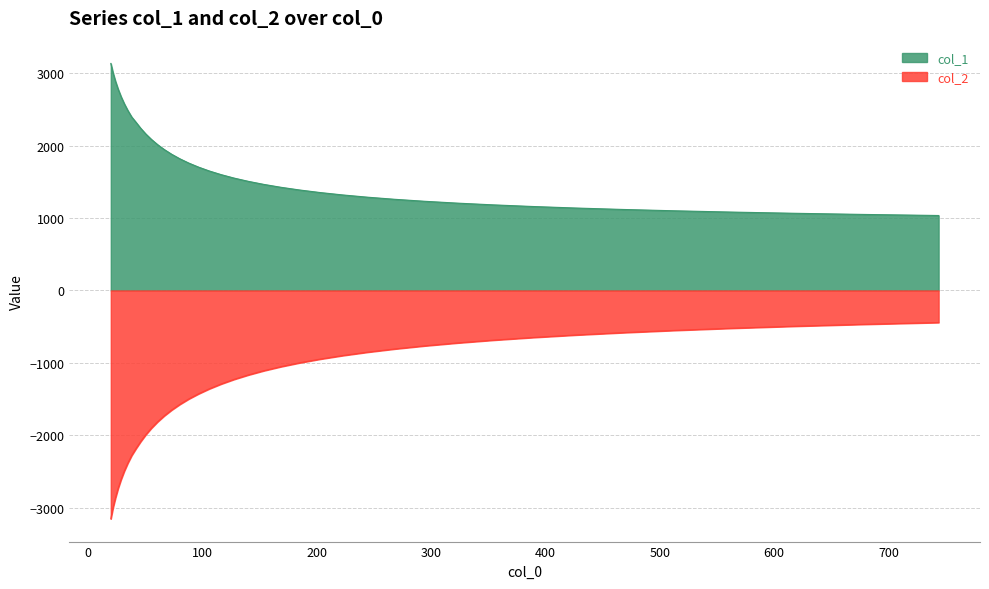

True or false: col_2 and col_1 intersect in this chart.

False